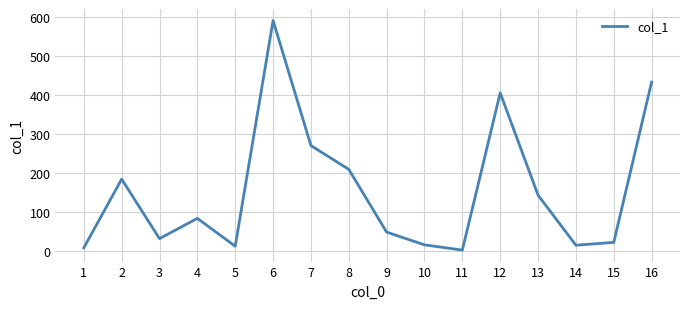

What is the difference between the maximum and minimum values?

588.9